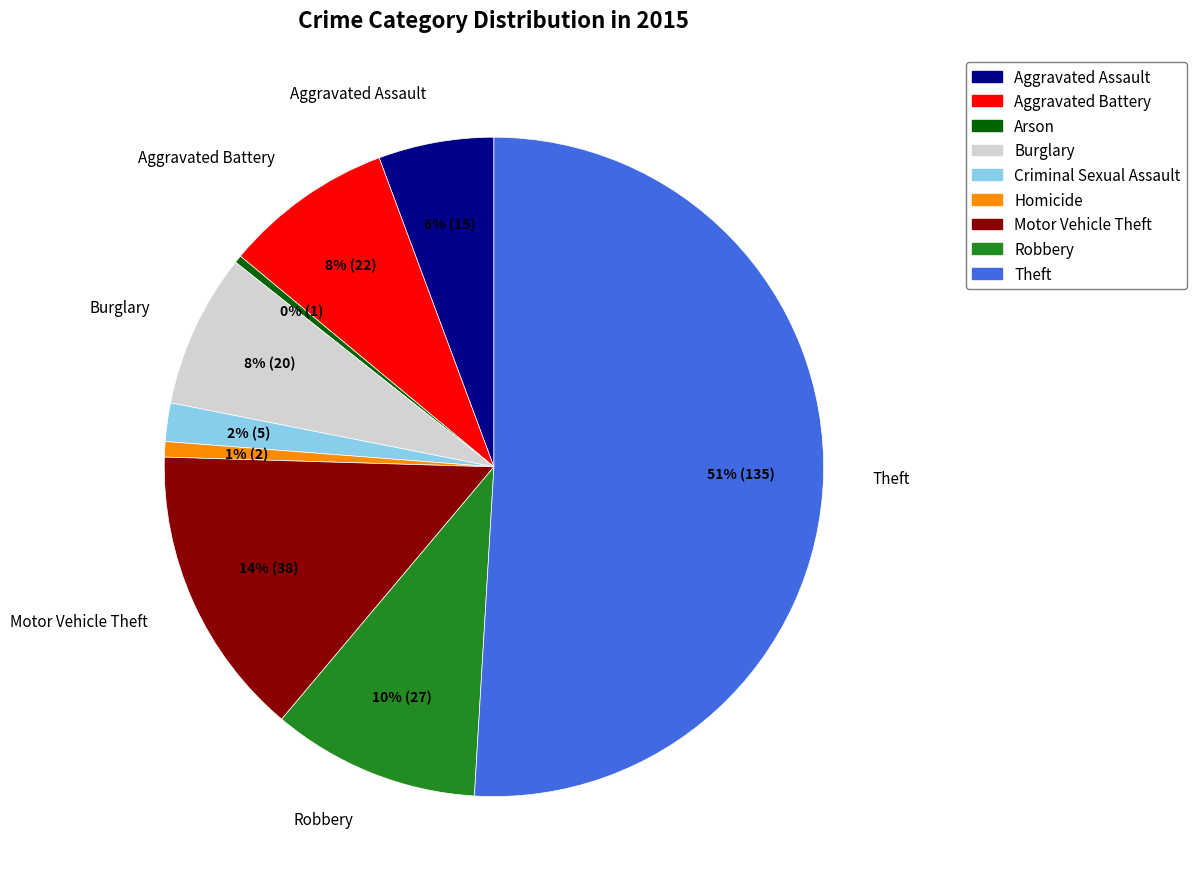

Between Arson and Motor Vehicle Theft, which is larger?

Motor Vehicle Theft